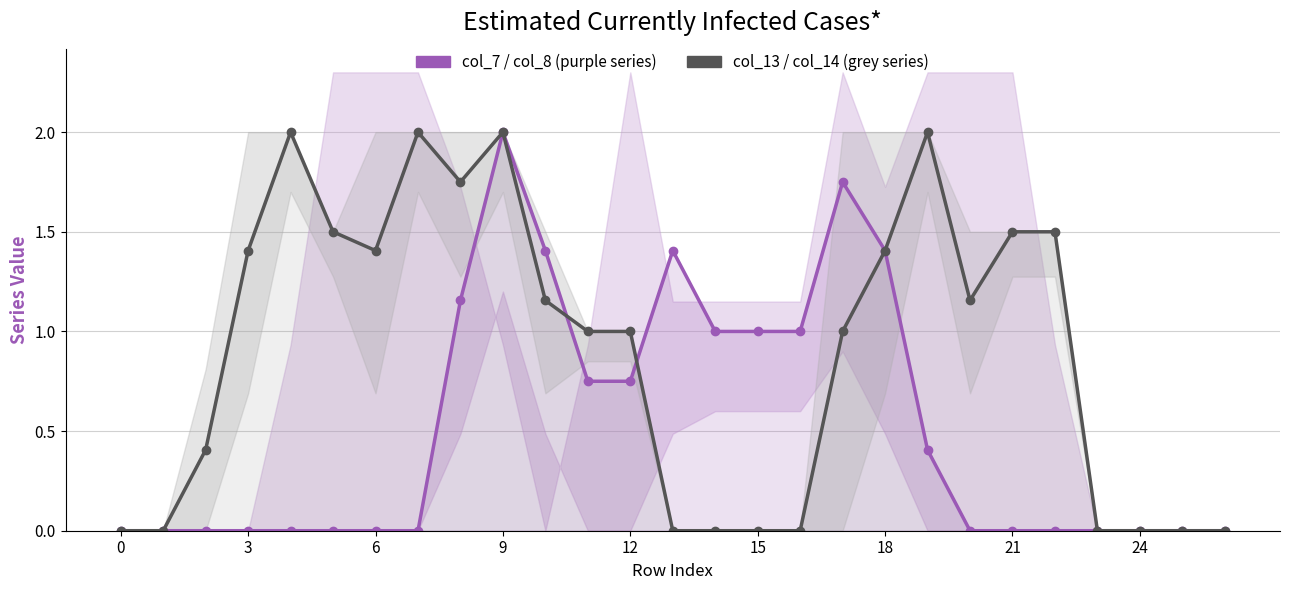

Between which two adjacent categories do col_13 / col_14 (grey series) and col_7 / col_8 (purple series) first intersect?

10 and 11